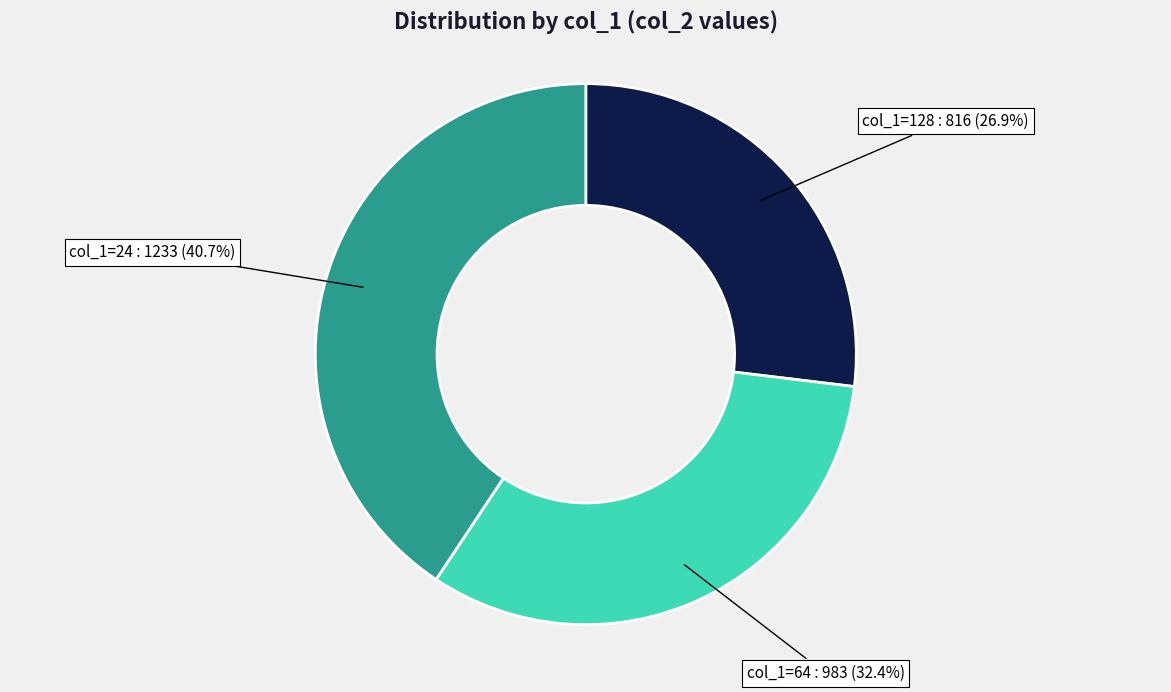

What is the ratio of the value at col_1=128 to the value at col_1=24?

0.7